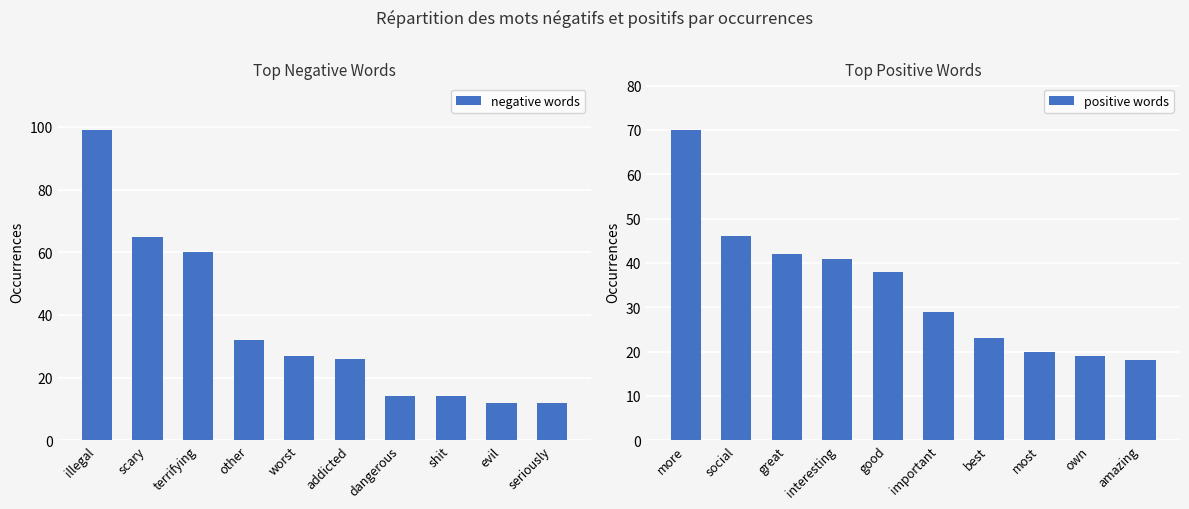

What is the difference between the maximum and second lowest values in the negative words series?

87